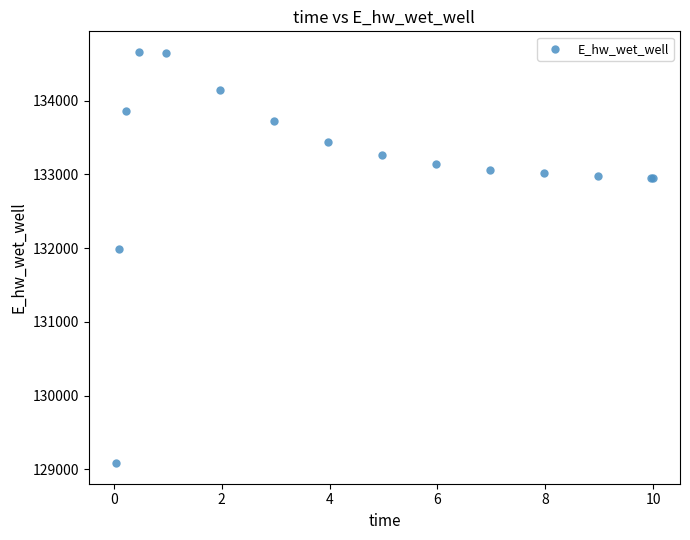

What Y value in the scatter plot is closest to 131872?

131993.4